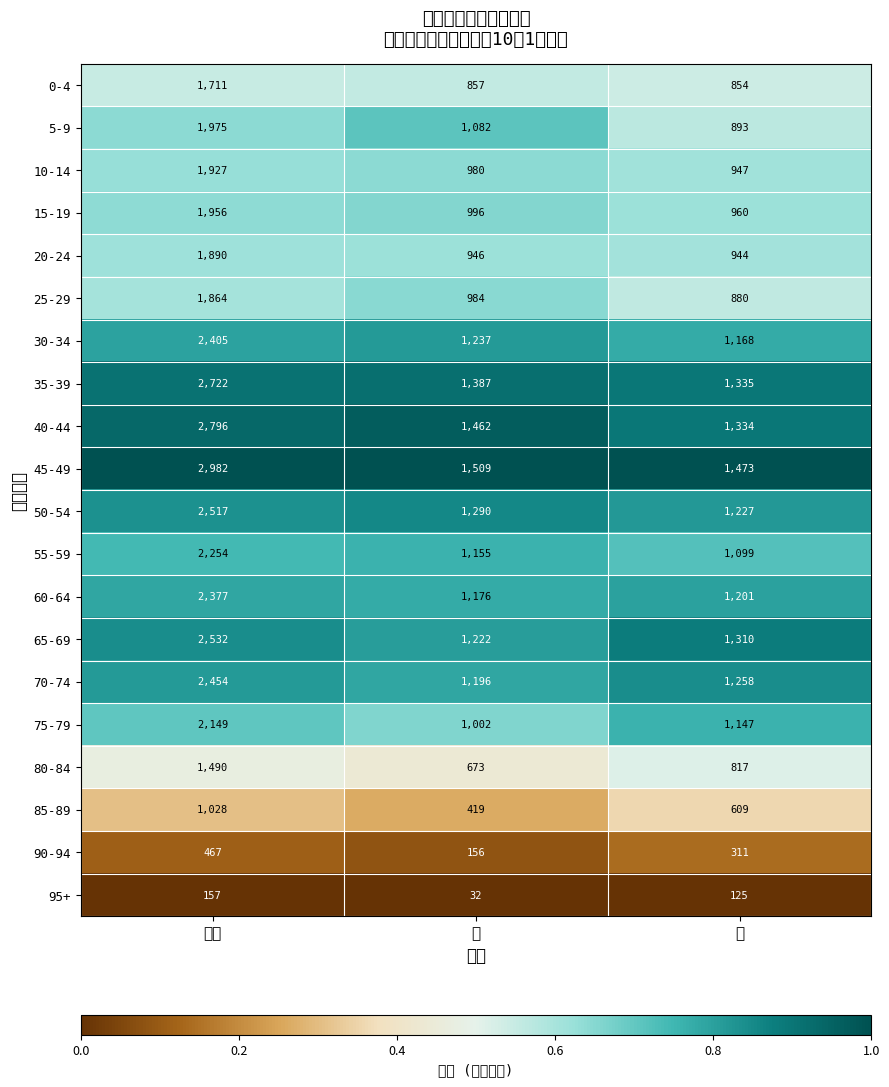

Reading left to right, extract all data points from this chart.

0-4: 総数=1711.0	男=857.0	女=854.0
5-9: 総数=1975.0	男=1082.0	女=893.0
10-14: 総数=1927.0	男=980.0	女=947.0
15-19: 総数=1956.0	男=996.0	女=960.0
20-24: 総数=1890.0	男=946.0	女=944.0
25-29: 総数=1864.0	男=984.0	女=880.0
30-34: 総数=2405.0	男=1237.0	女=1168.0
35-39: 総数=2722.0	男=1387.0	女=1335.0
40-44: 総数=2796.0	男=1462.0	女=1334.0
45-49: 総数=2982.0	男=1509.0	女=1473.0
50-54: 総数=2517.0	男=1290.0	女=1227.0
55-59: 総数=2254.0	男=1155.0	女=1099.0
60-64: 総数=2377.0	男=1176.0	女=1201.0
65-69: 総数=2532.0	男=1222.0	女=1310.0
70-74: 総数=2454.0	男=1196.0	女=1258.0
75-79: 総数=2149.0	男=1002.0	女=1147.0
80-84: 総数=1490.0	男=673.0	女=817.0
85-89: 総数=1028.0	男=419.0	女=609.0
90-94: 総数=467.0	男=156.0	女=311.0
95+: 総数=157.0	男=32.0	女=125.0